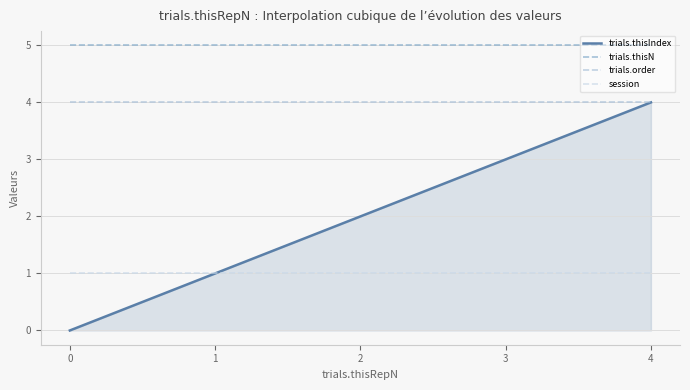

Which series has the largest total across all categories?

trials.thisN